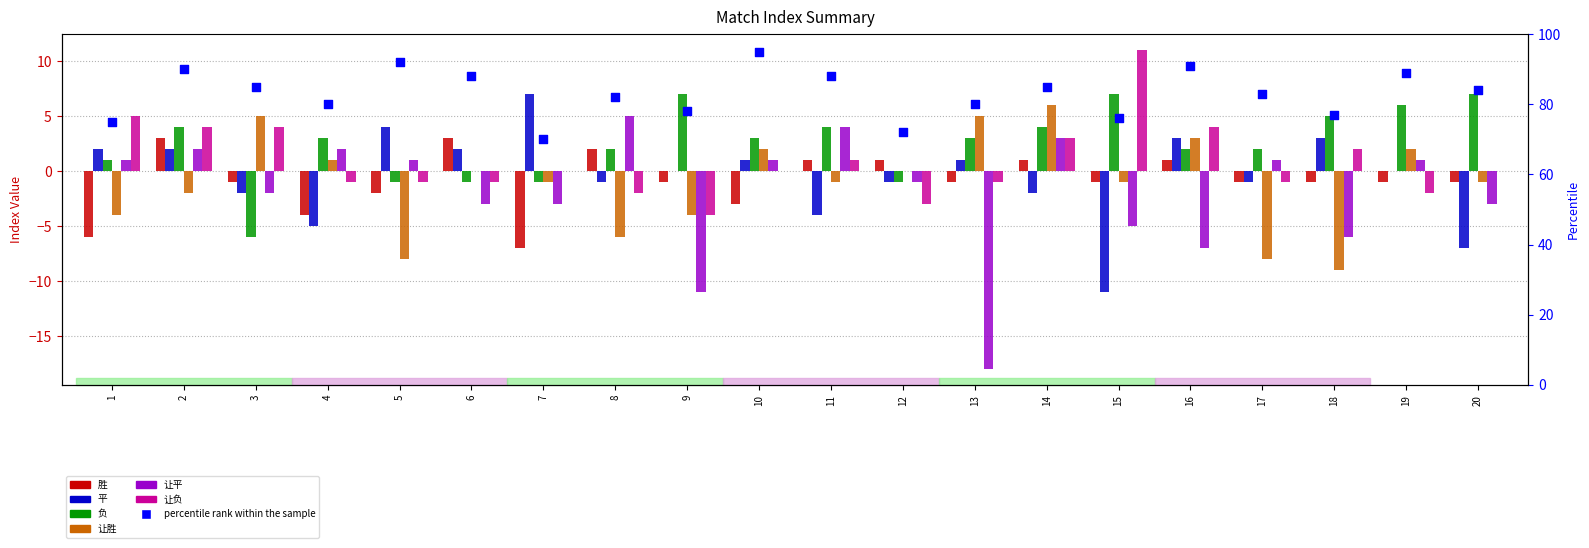

Which series has the widest spread of Y values?

让平